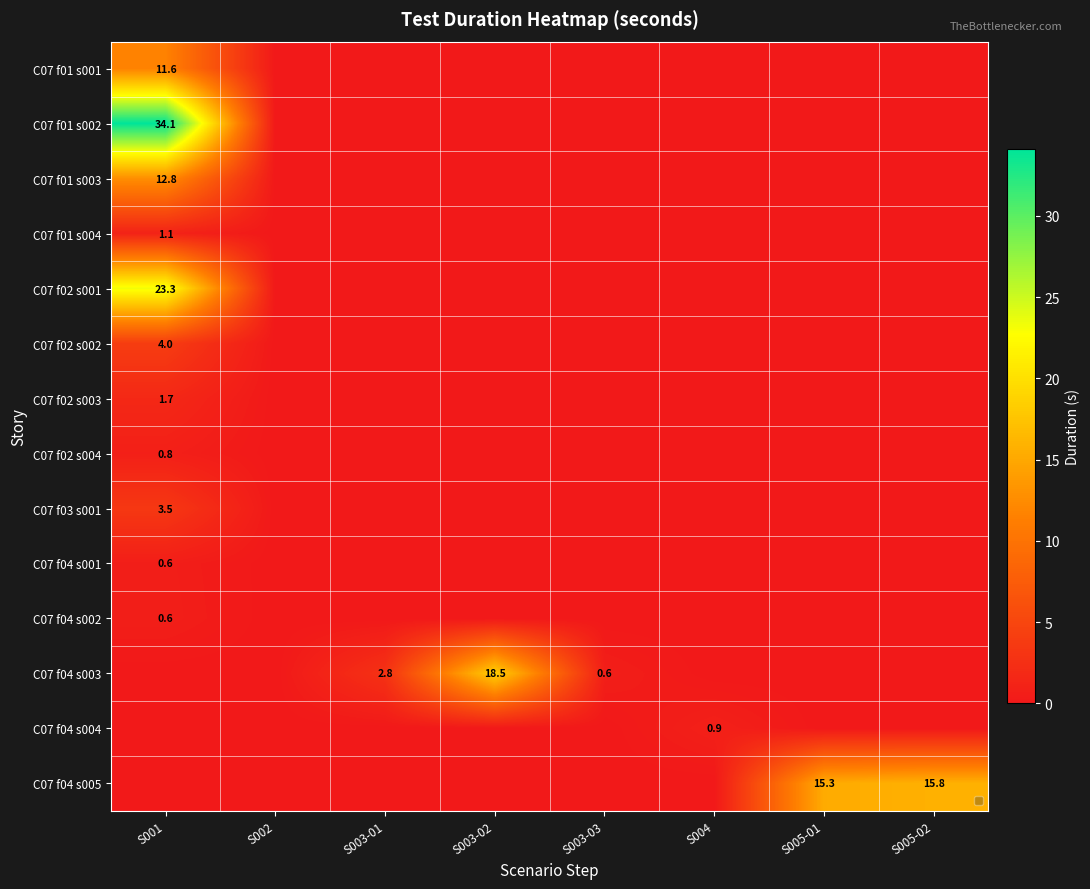

List the labels in order of C07 f02 s002 value, largest first.

S001, S002, S003-01, S003-02, S003-03, S004, S005-01, S005-02